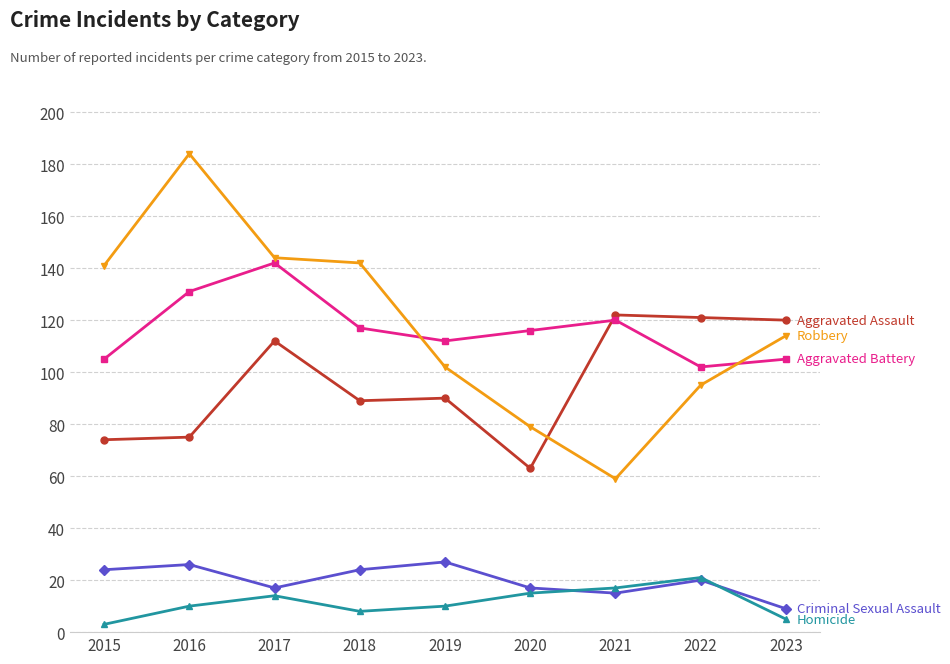

What is the difference between the highest and lowest values at 2021?

107